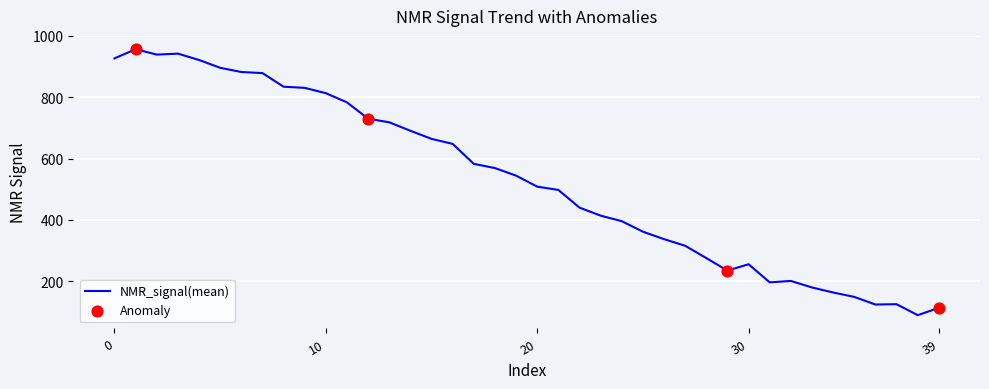

What is the smallest value displayed?

89.4